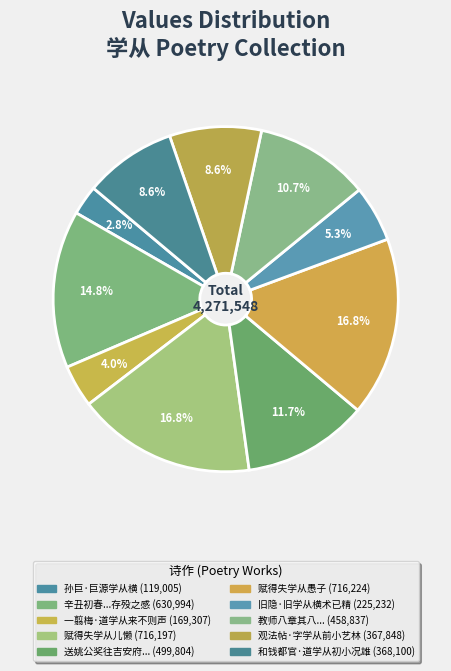

Is there any slice that represents more than half of the pie?

No